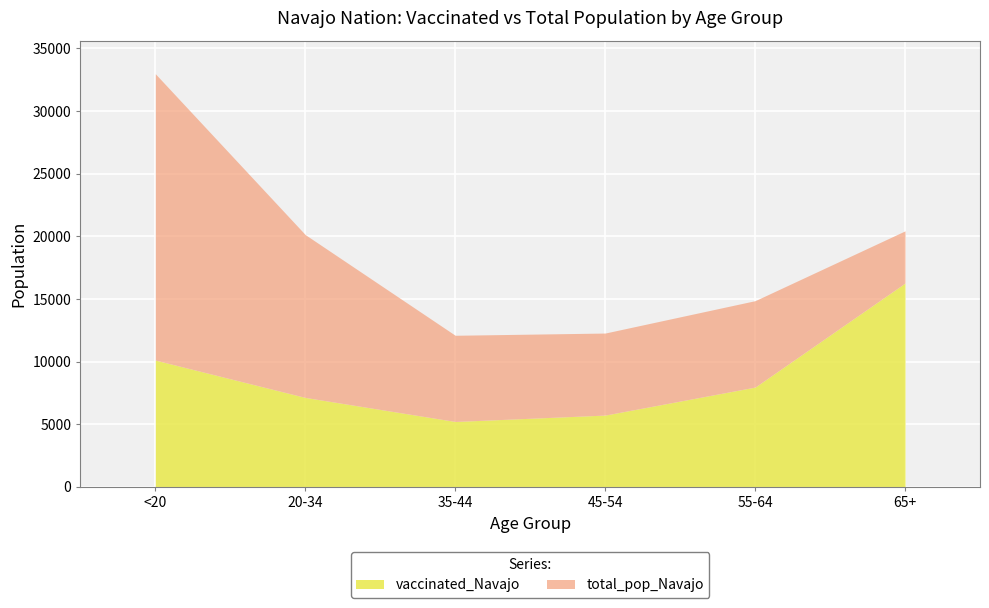

Rank the categories by vaccinated_Navajo value from highest to lowest.

65+, <20, 55-64, 20-34, 45-54, 35-44